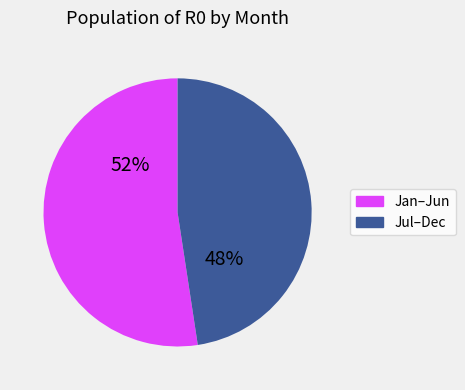

Does any single category account for the majority?

Yes